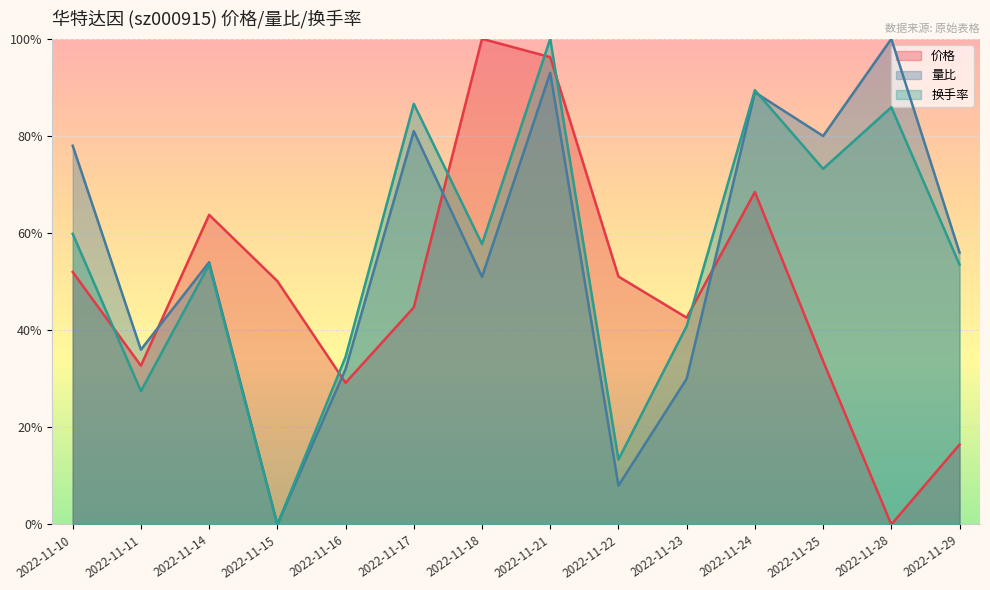

How many data points in 换手率 are above 0?

13